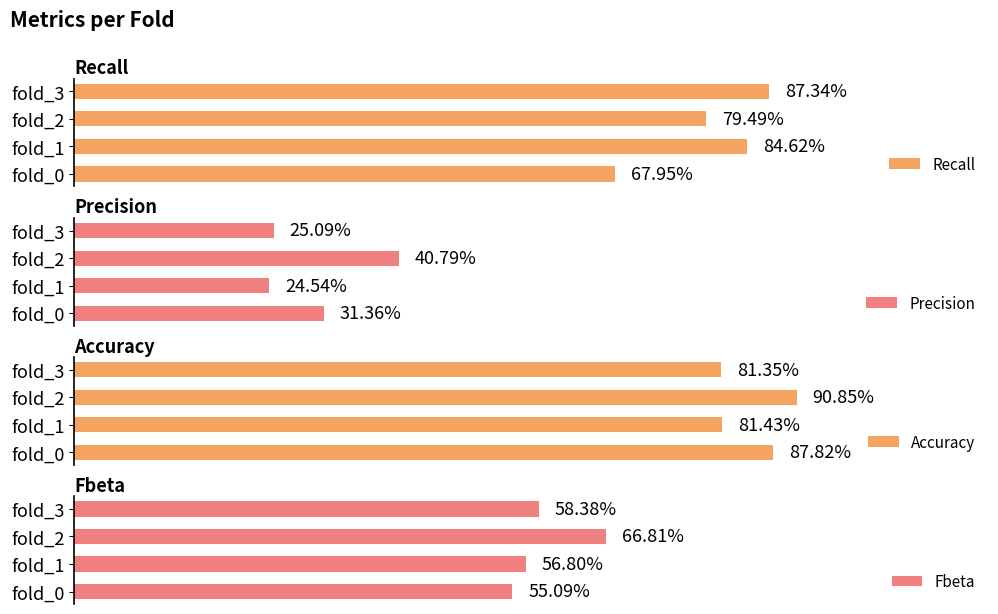

Does the chart contain stacked bars?

No